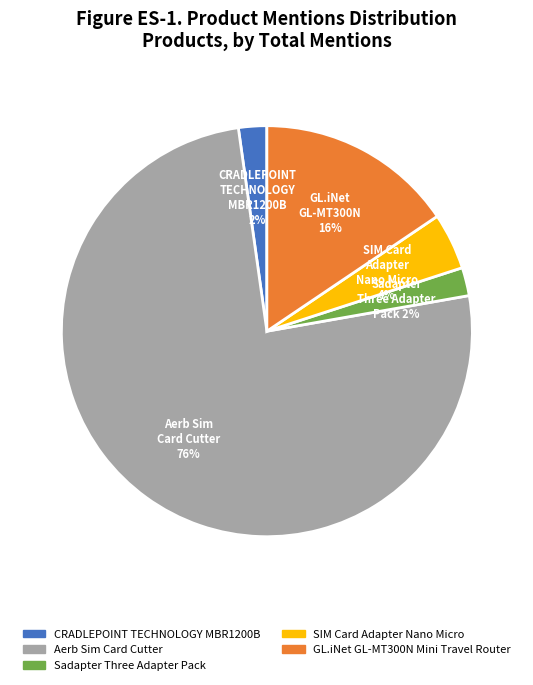

How many slices are in this pie chart?

5